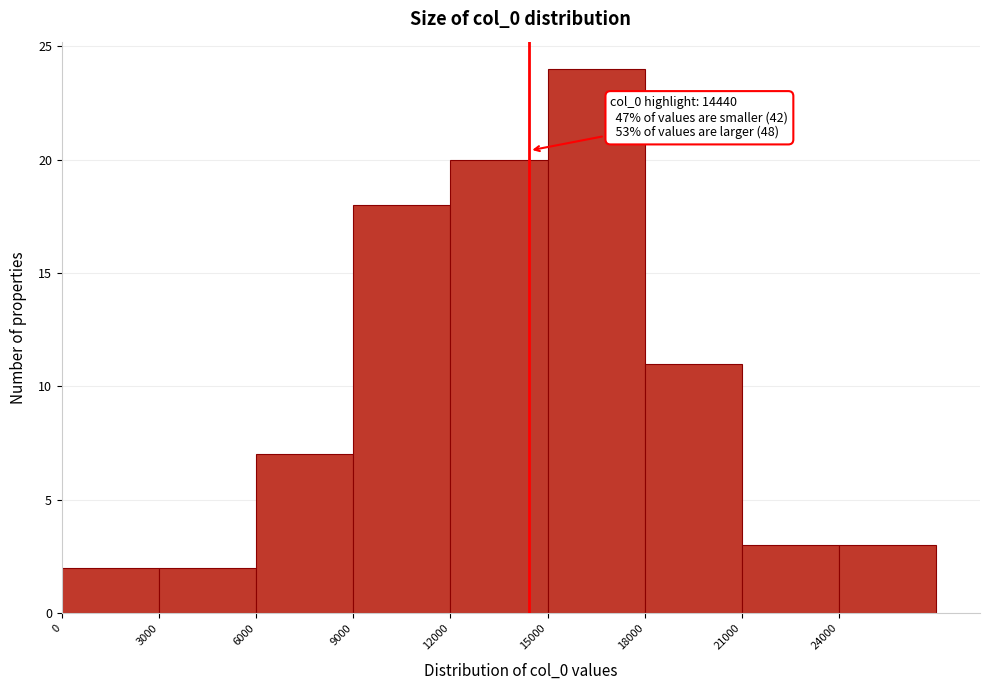

Over which range of the x-axis is the bar tallest?

15000 to 18000